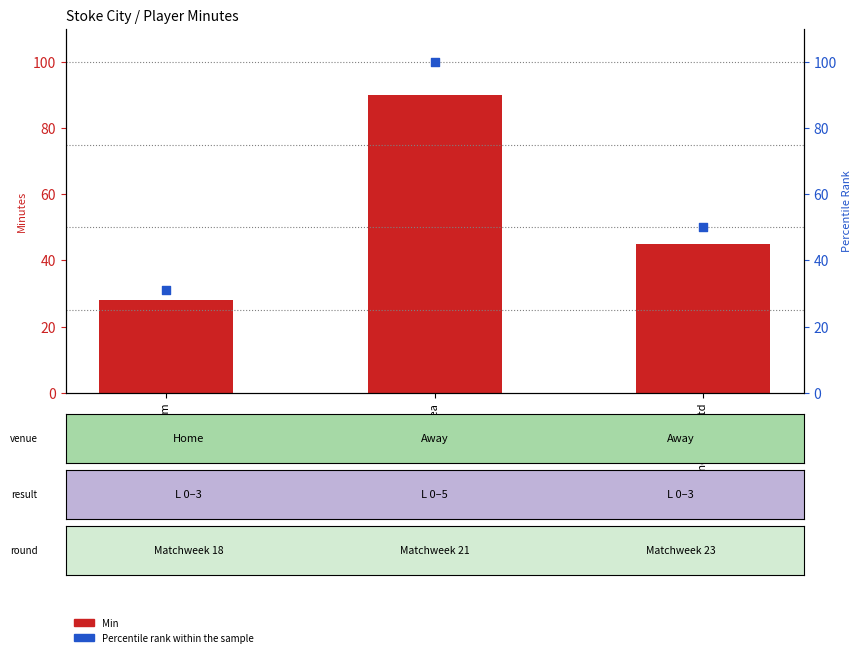

Is the value of Percentile rank within the sample at Chelsea greater than the value of Min at West Ham?

Yes